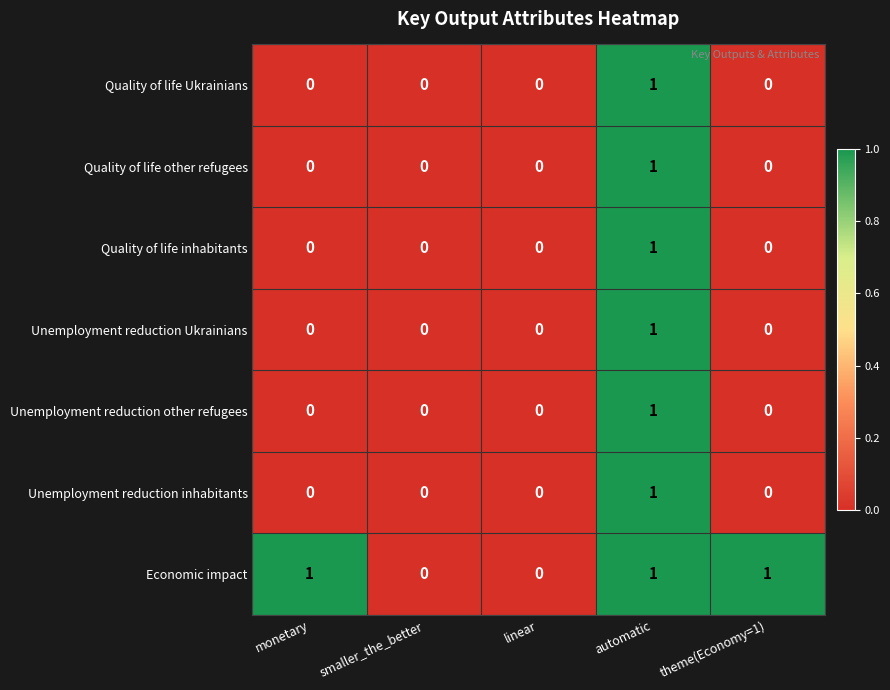

Count the Unemployment reduction other refugees values in the range 0 to 1.

5